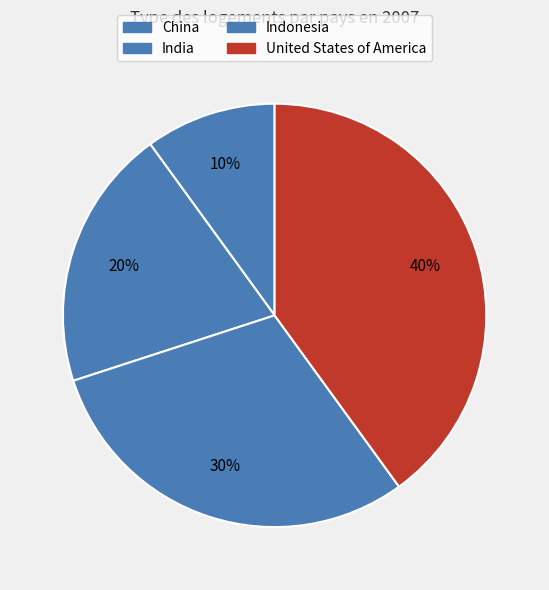

The China slice represents 18% of the pie. True or false?

False